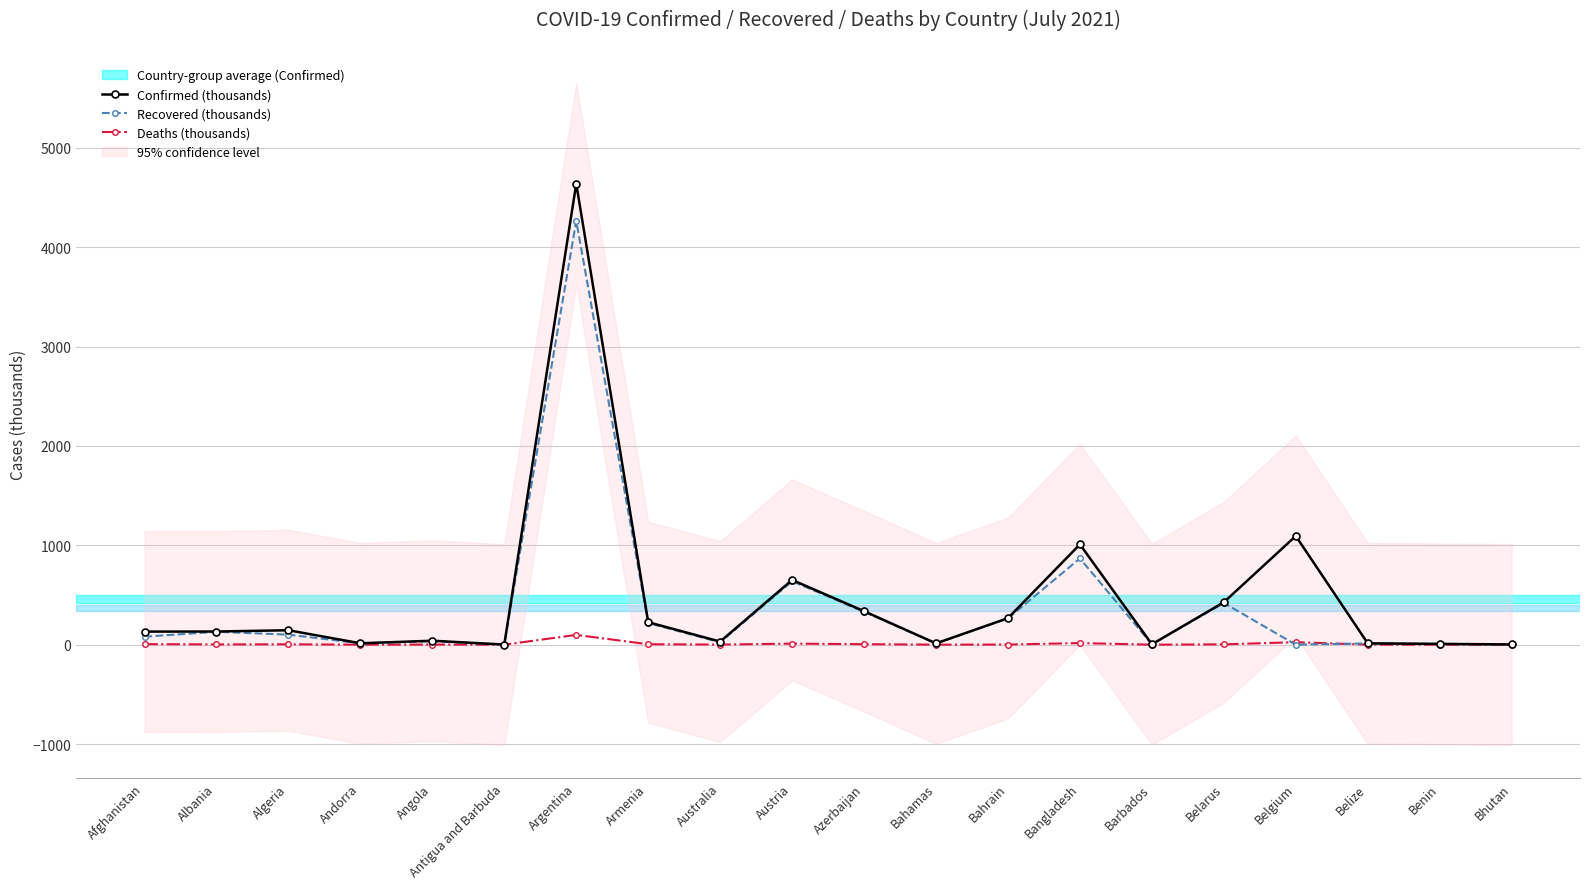

What is the value of the Deaths (thousands) point at the 7th from the left?

98.5